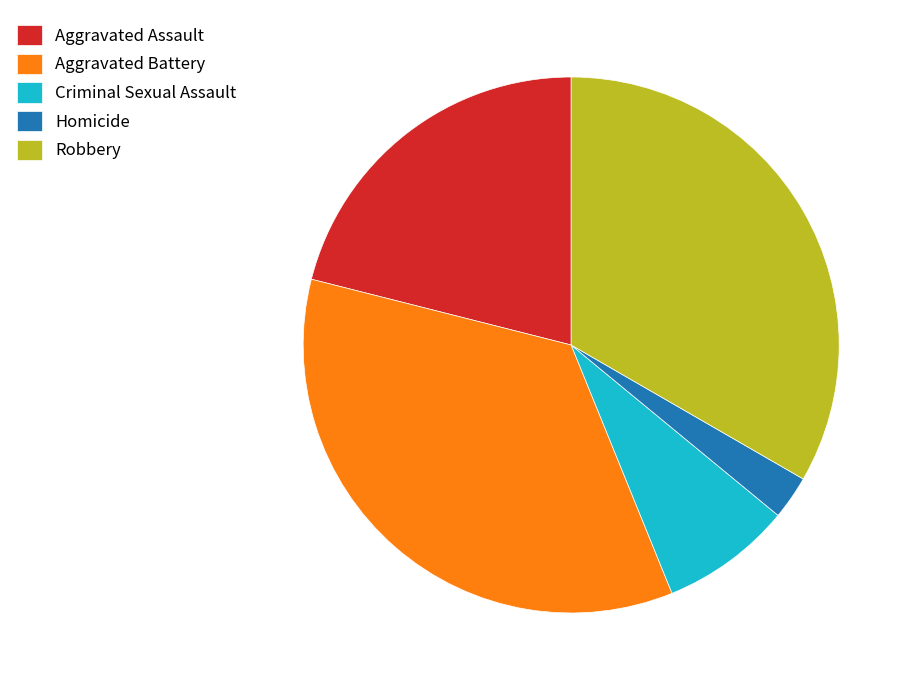

Is it true that Aggravated Battery is 43% of the pie?

False